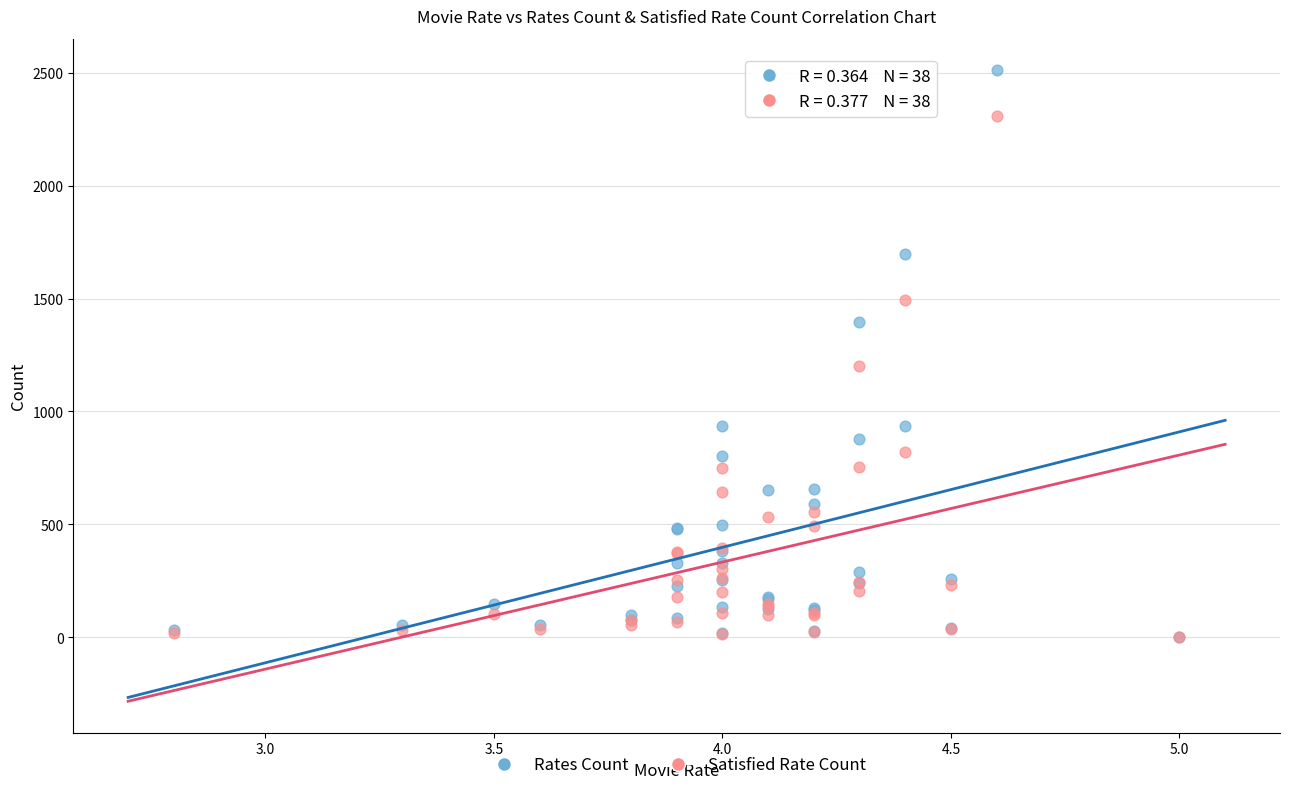

In the Satisfied Rate Count series, what Y value is closest to 1156?

1200